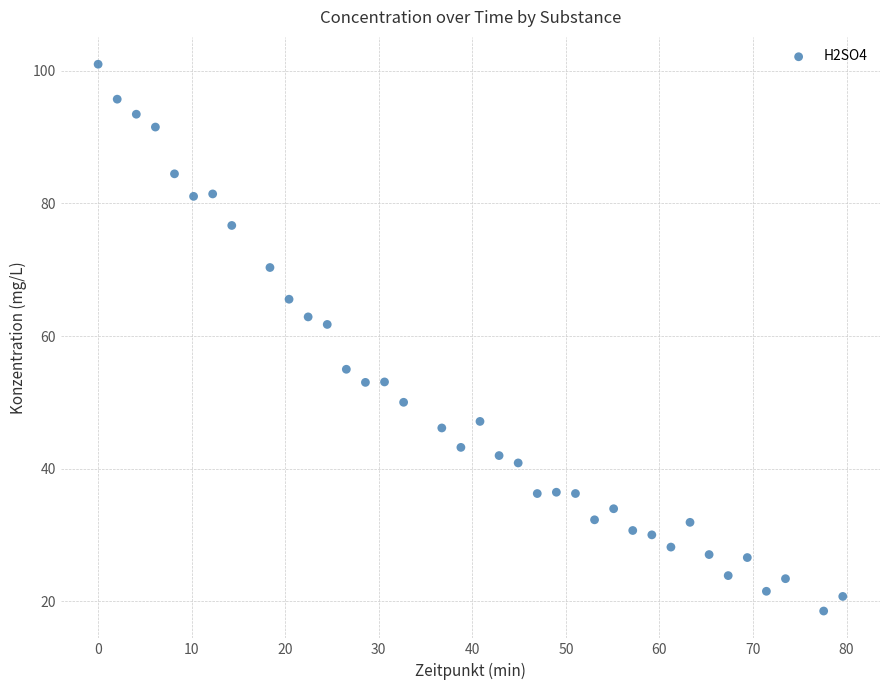

What Y value in the scatter plot is closest to 59?

61.8